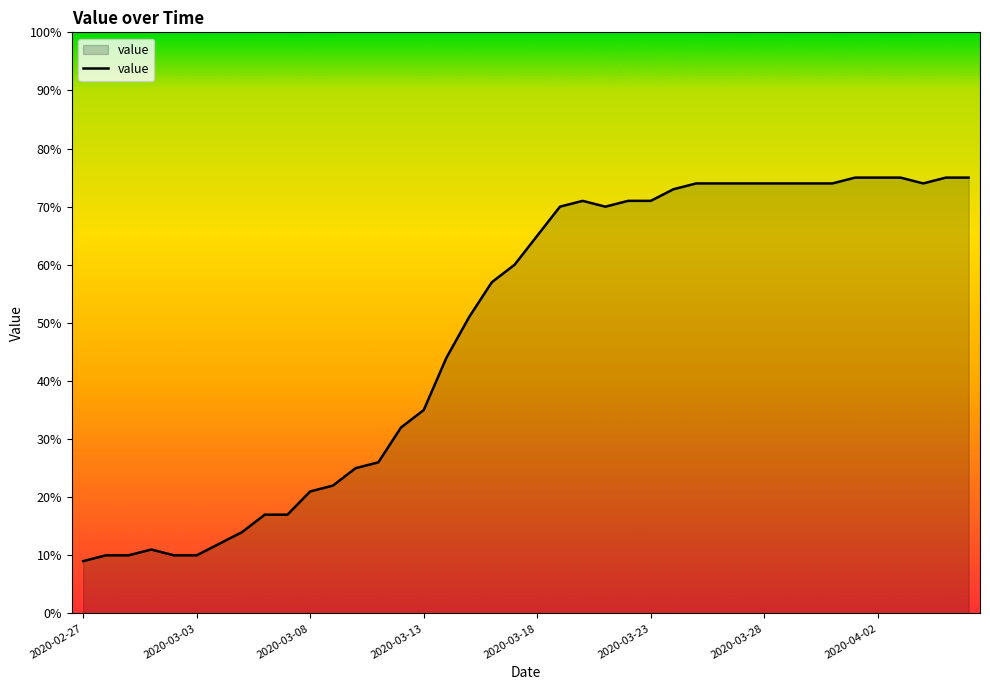

What is the maximum value shown in the chart?

75